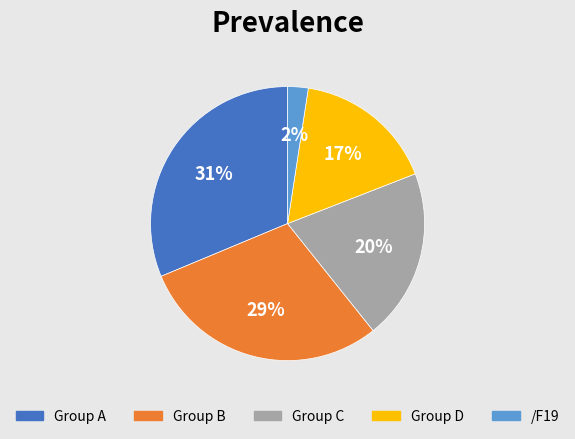

Is there a majority slice in this chart?

No